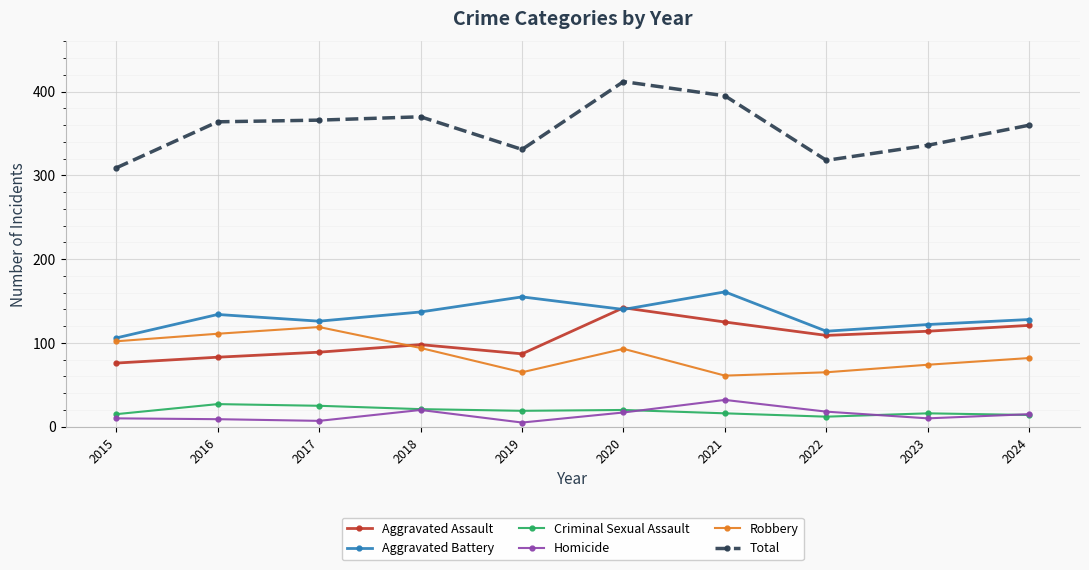

In Robbery, how many points are lower than both neighbors (excluding endpoints)?

2